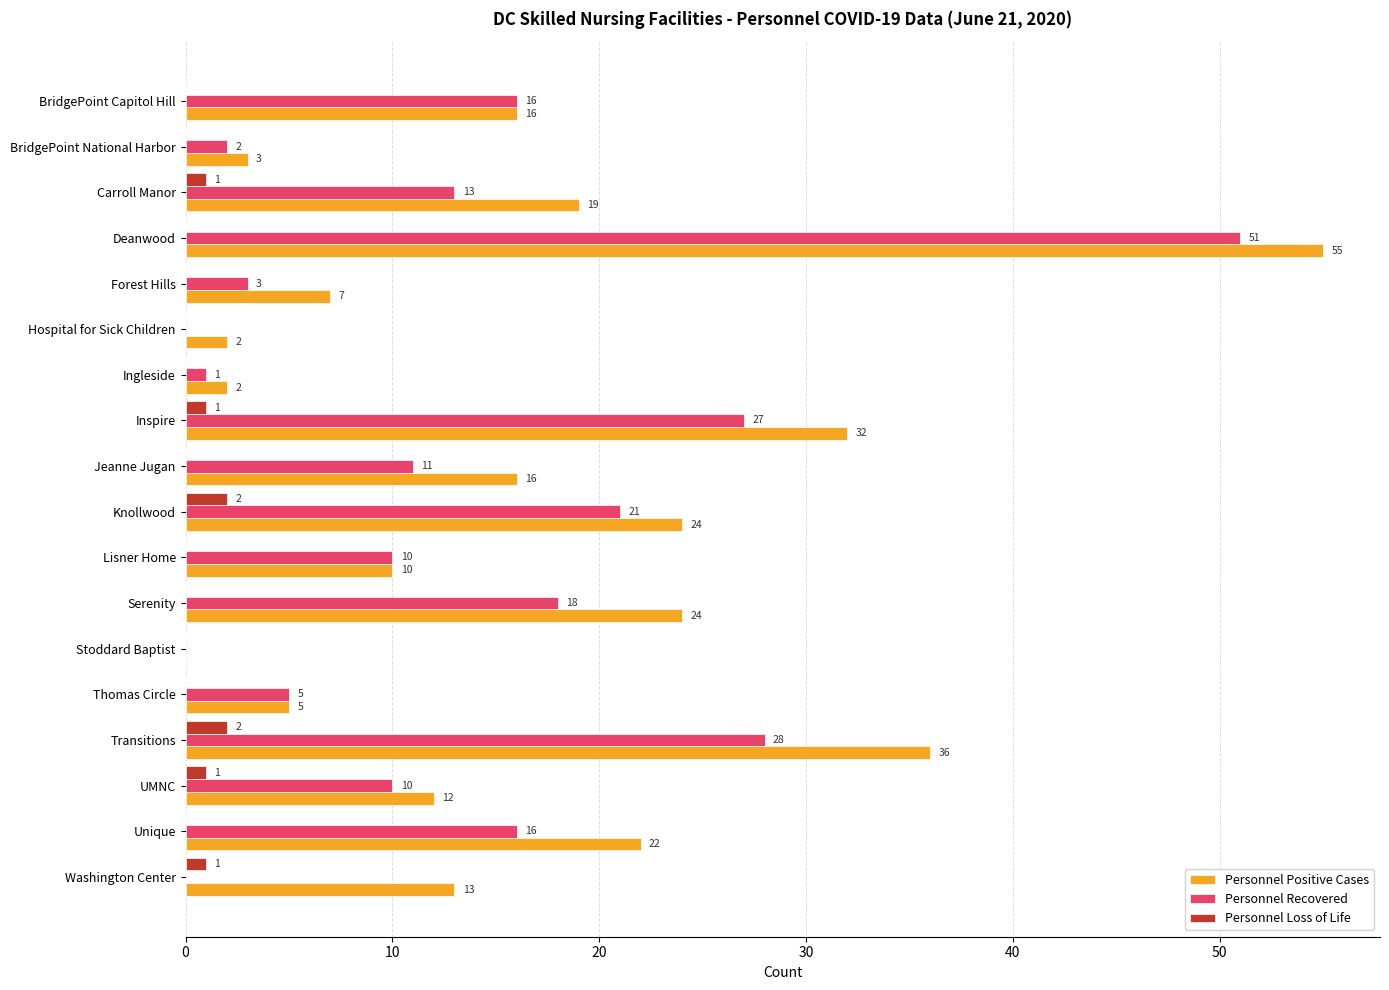

Which series has the largest range (max minus min)?

Personnel Positive Cases